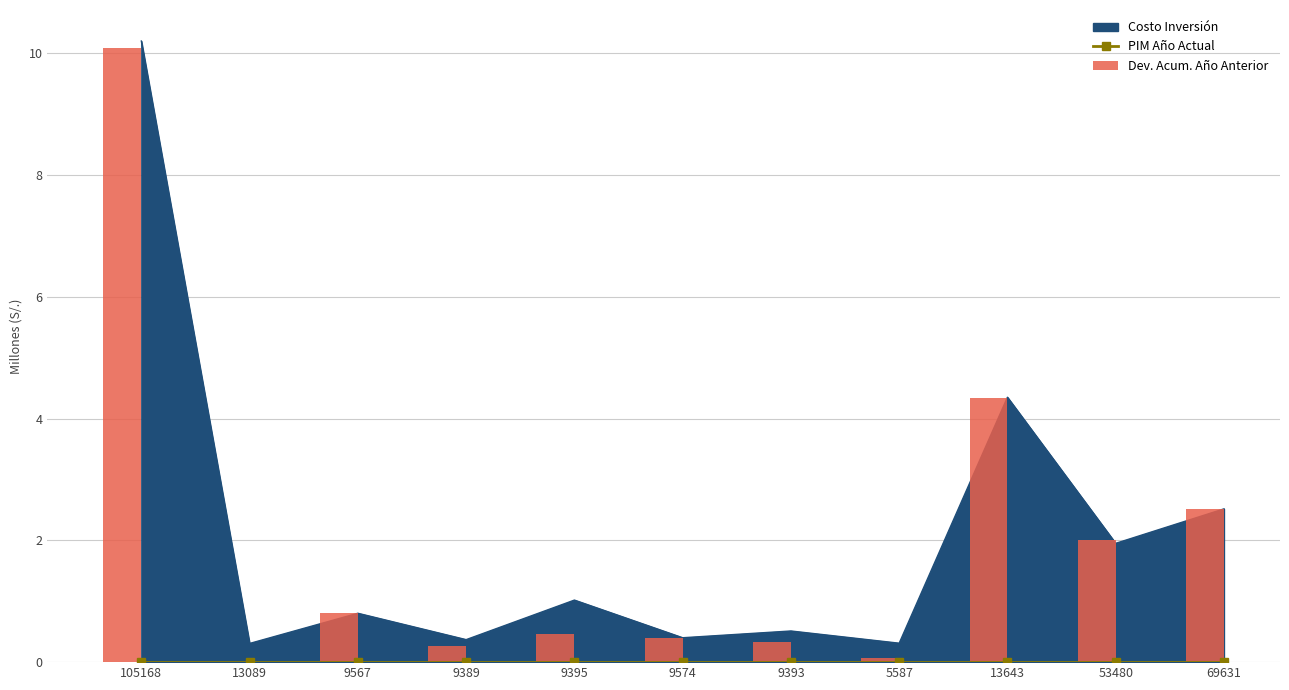

What is the label of the 3rd bar from the right?

13643